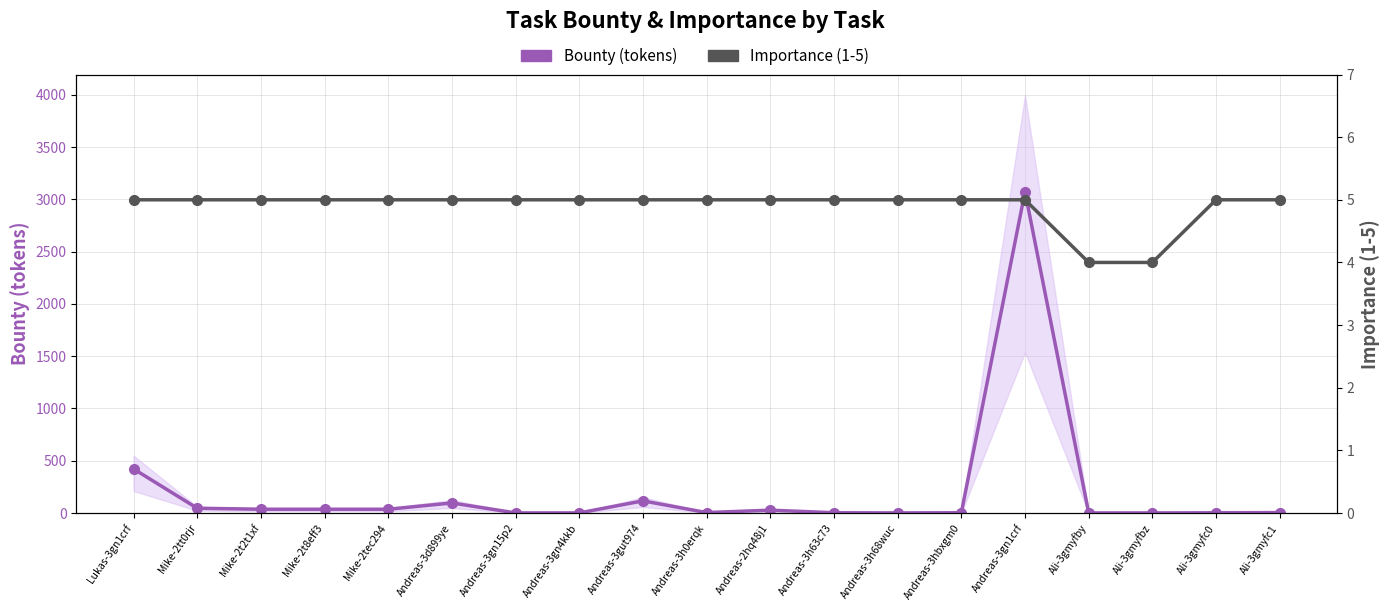

At how many categories does at least one series exceed 2424?

1